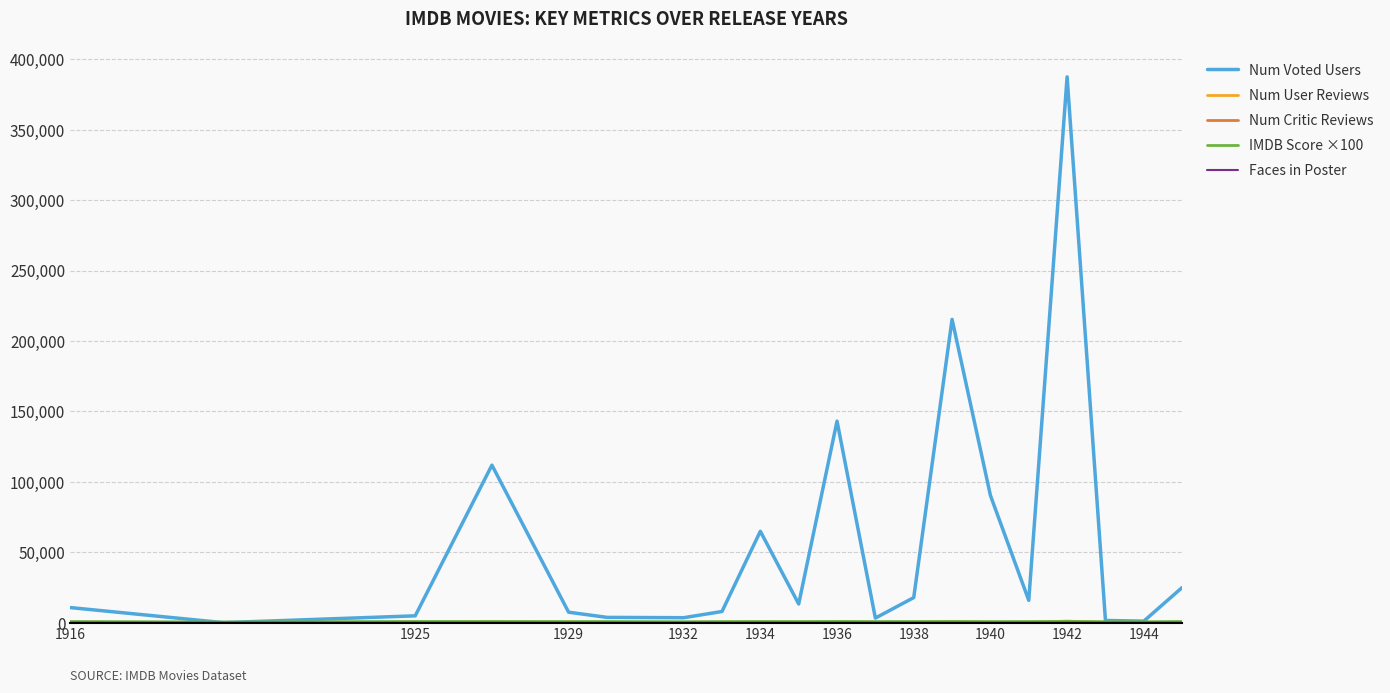

Which series has the largest range (max minus min)?

Num Voted Users